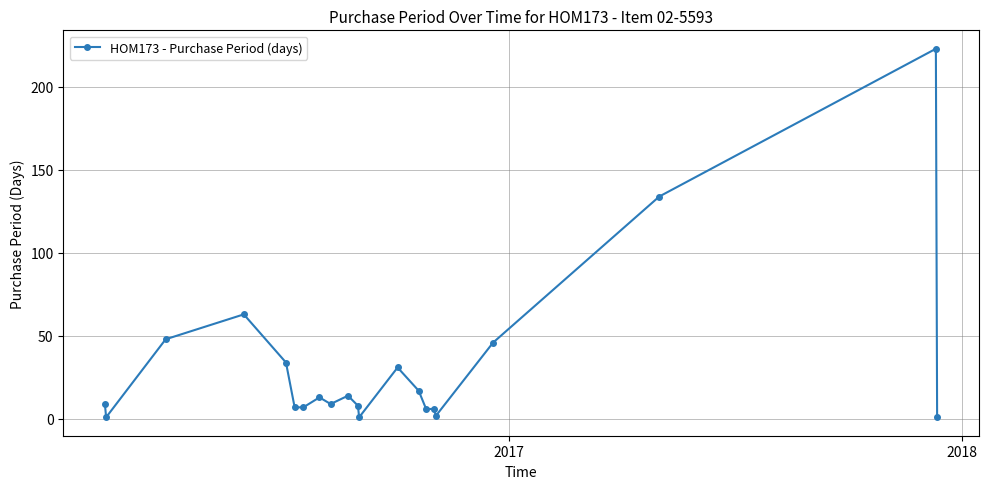

What is the difference between the second highest and minimum values?

133